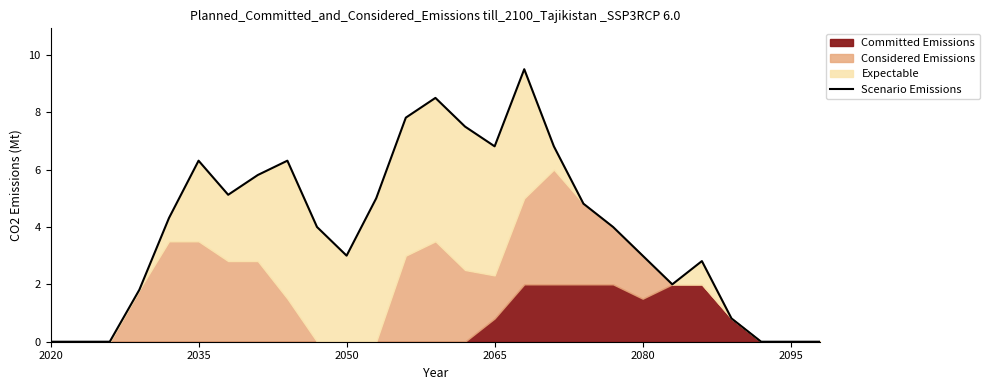

What is the sum of all values?

106.0